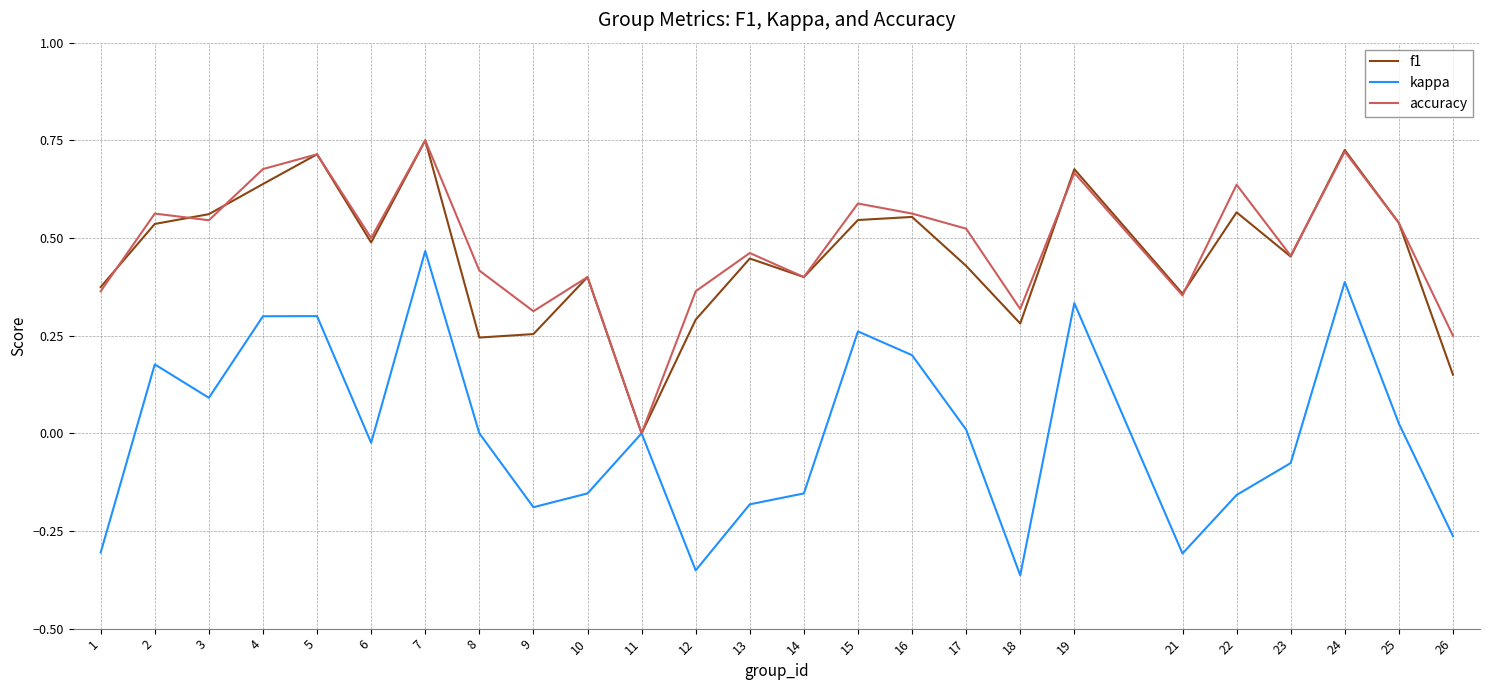

Which series has the widest spread of values?

kappa